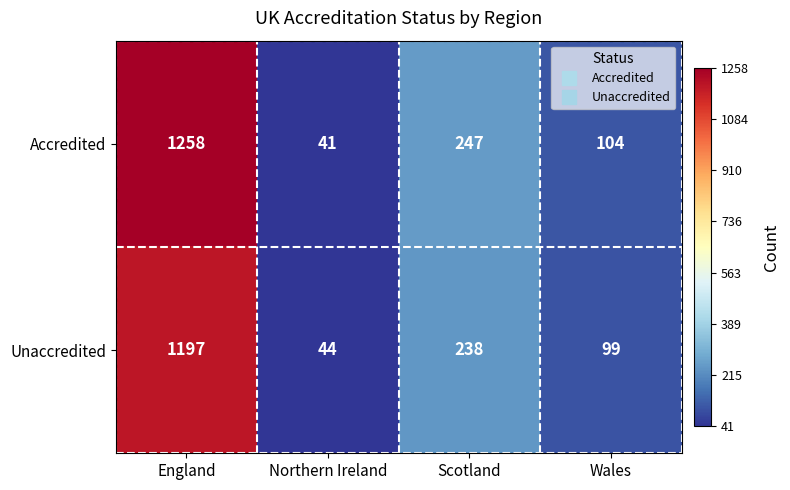

At which label does Accredited reach its peak?

England